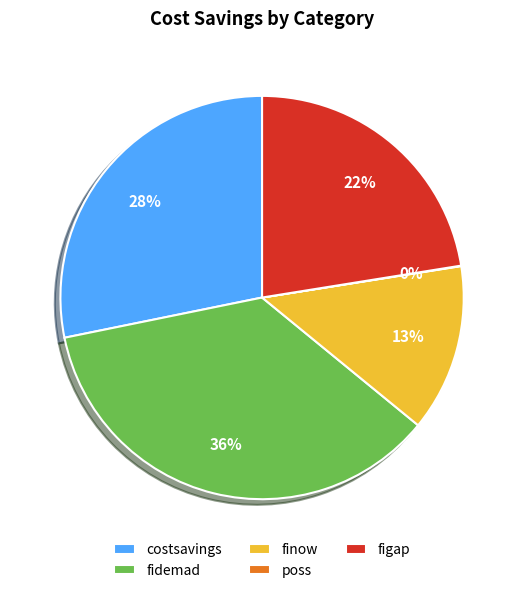

What is the ratio of the value at finow to the value at costsavings?

0.5